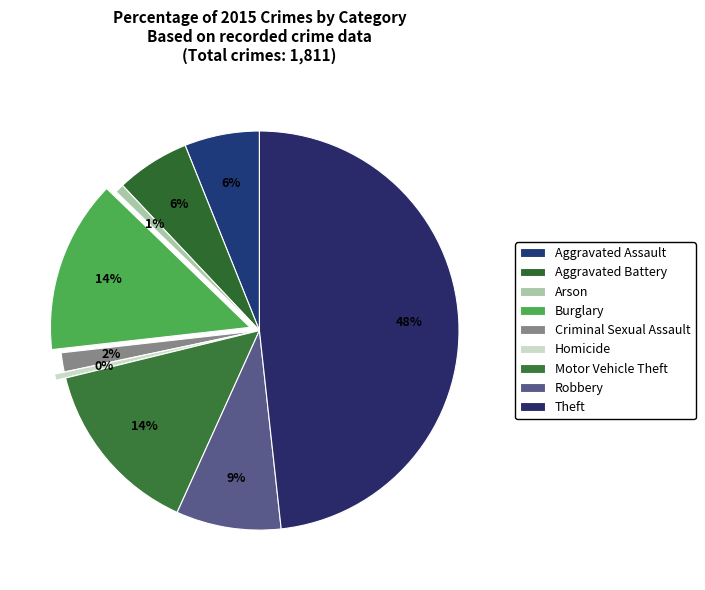

Rank the categories by value from lowest to highest.

Homicide, Arson, Criminal Sexual Assault, Aggravated Battery, Aggravated Assault, Robbery, Burglary, Motor Vehicle Theft, Theft